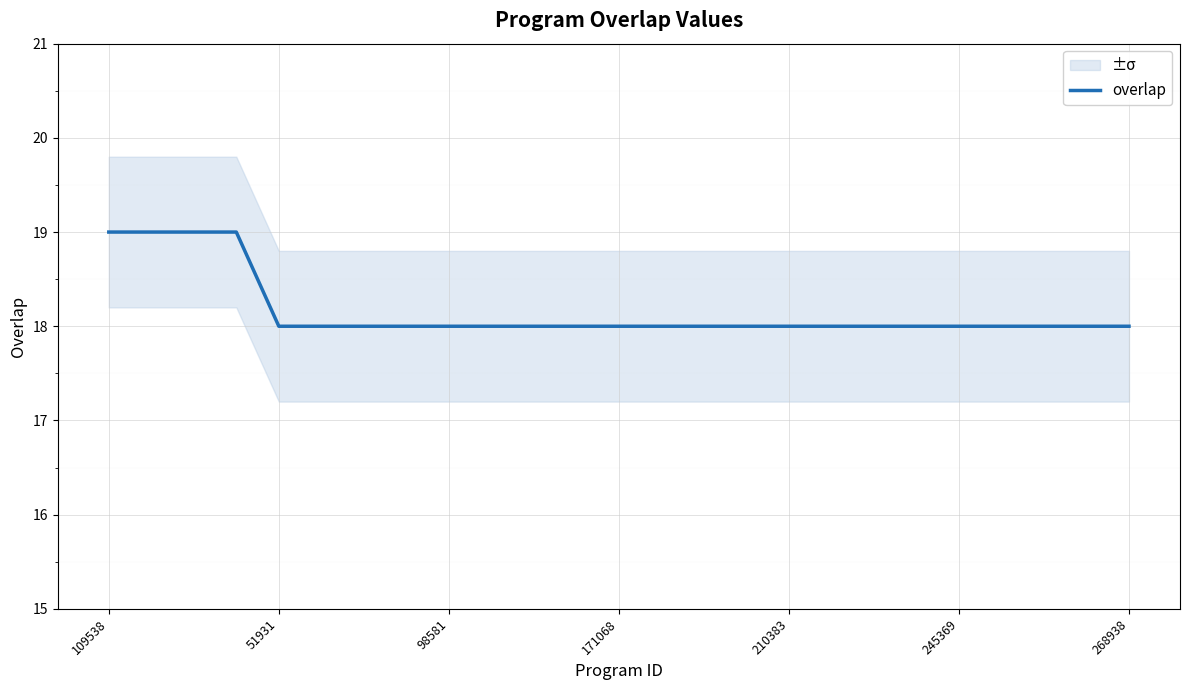

Reading left to right, transcribe all the data shown in this chart.

19	19	19	19	18	18	18	18	18	18	18	18	18	18	18	18	18	18	18	18	18	18	18	18	18